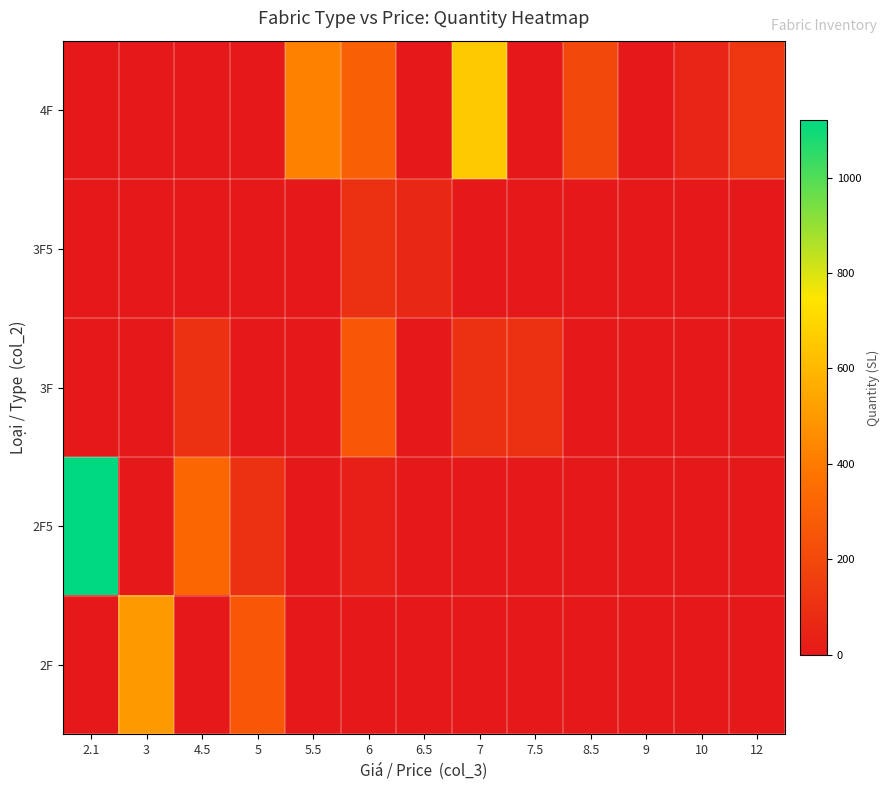

At which category does the chart reach its peak across all series?

2.1